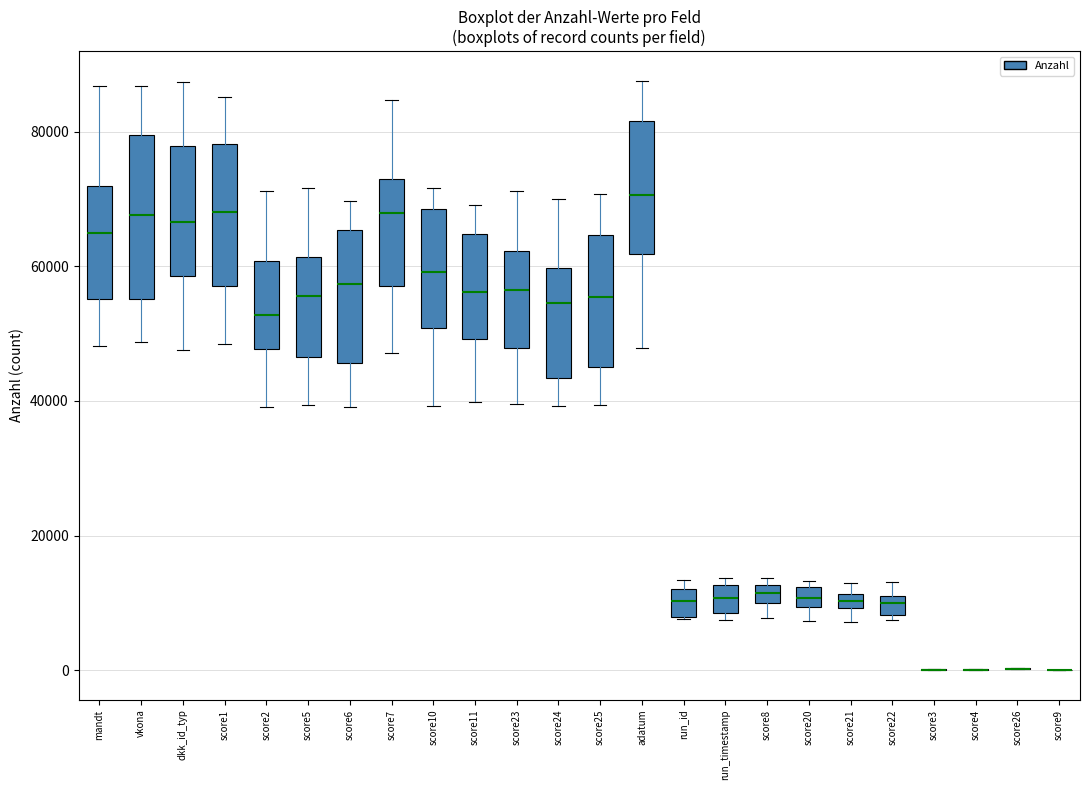

Which box is the tallest, from its lower edge to its upper edge?

vkona